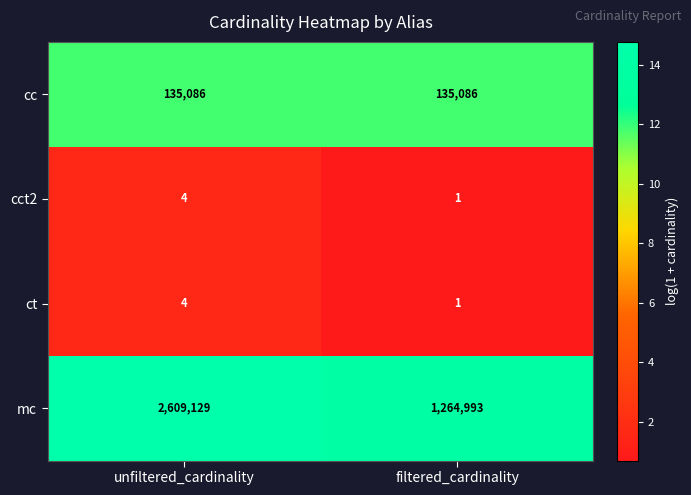

What is the total value across all series at filtered_cardinality?

1400081